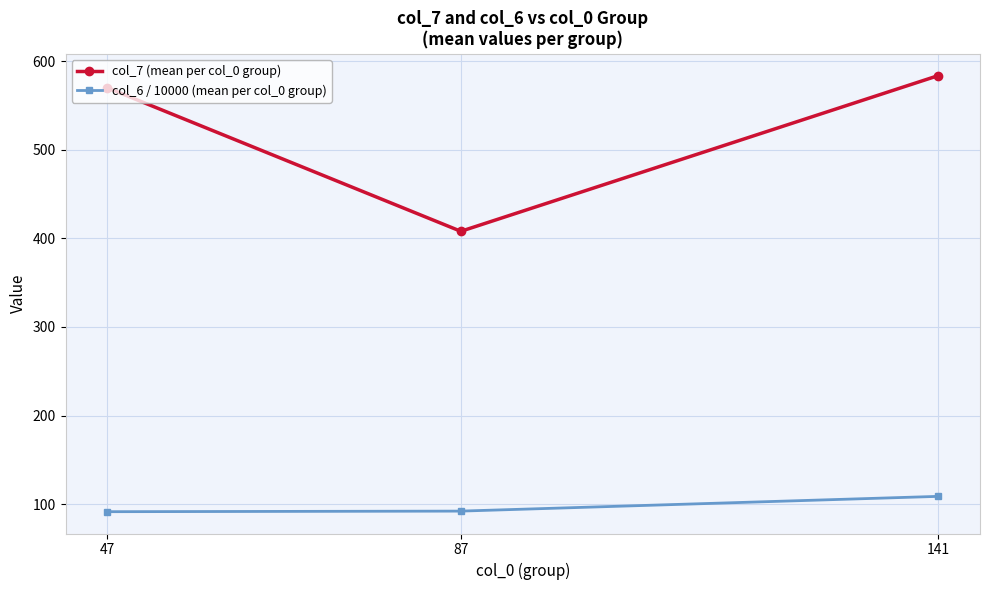

What is the value of the col_7 (mean per col_0 group) point at the 3rd from the left?

583.9